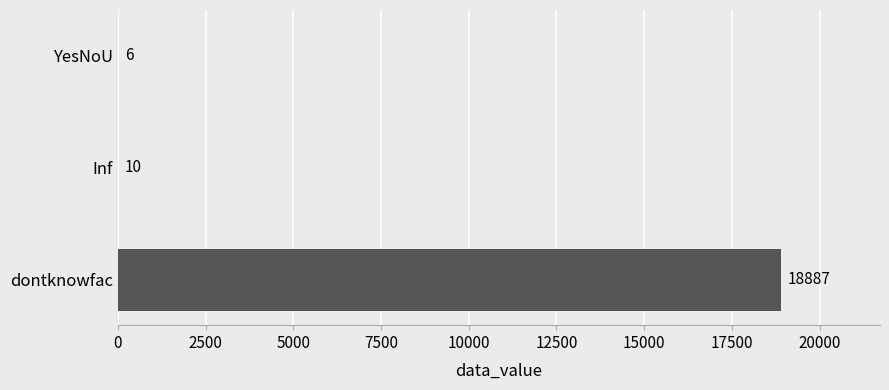

Is it true that the value at YesNoU is 6?

True